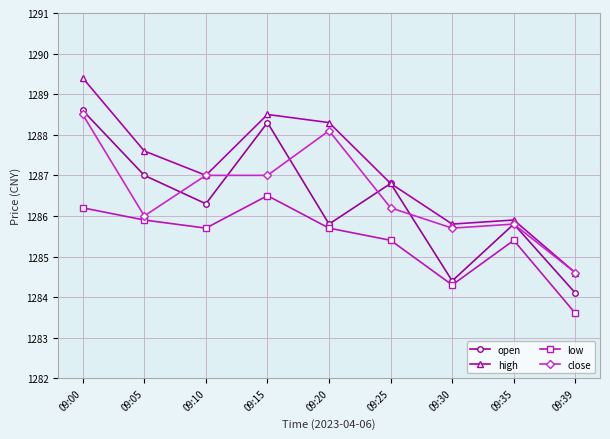

True or false: close has a value of 1954.4 at 09:20.

False